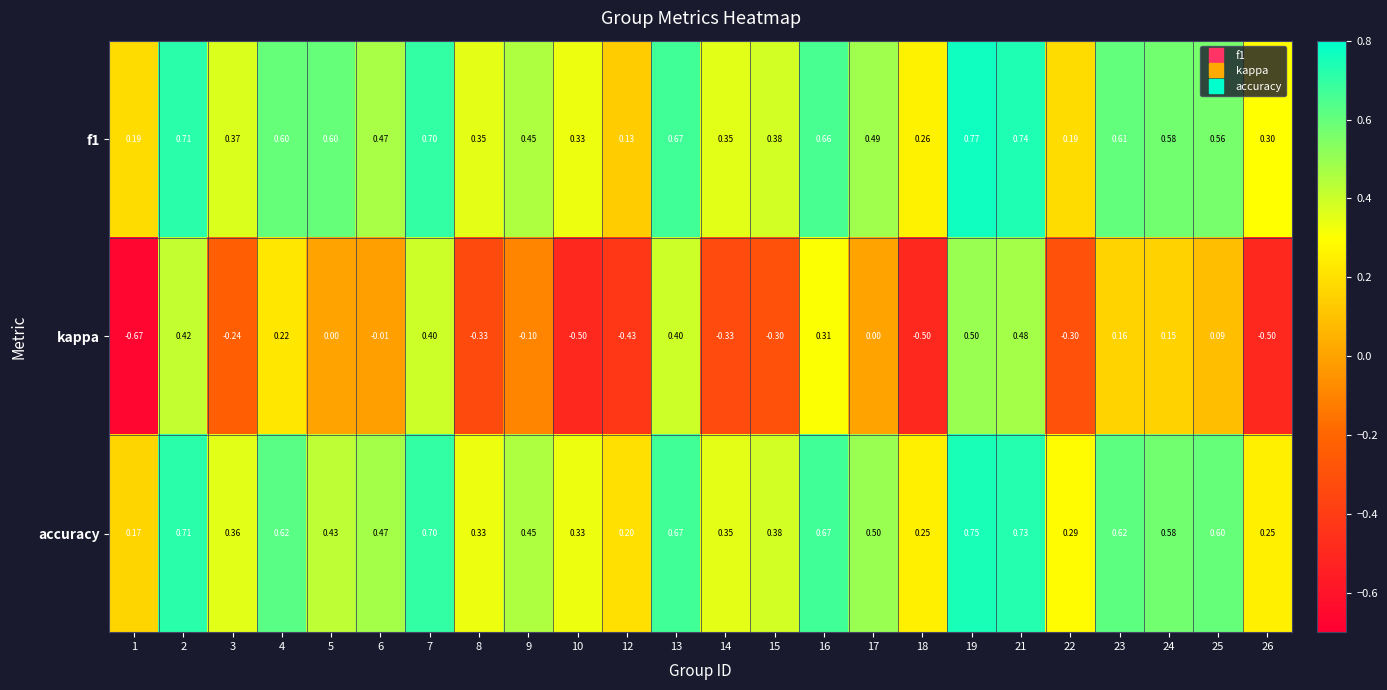

Which series changed the most between 1 and 7?

kappa